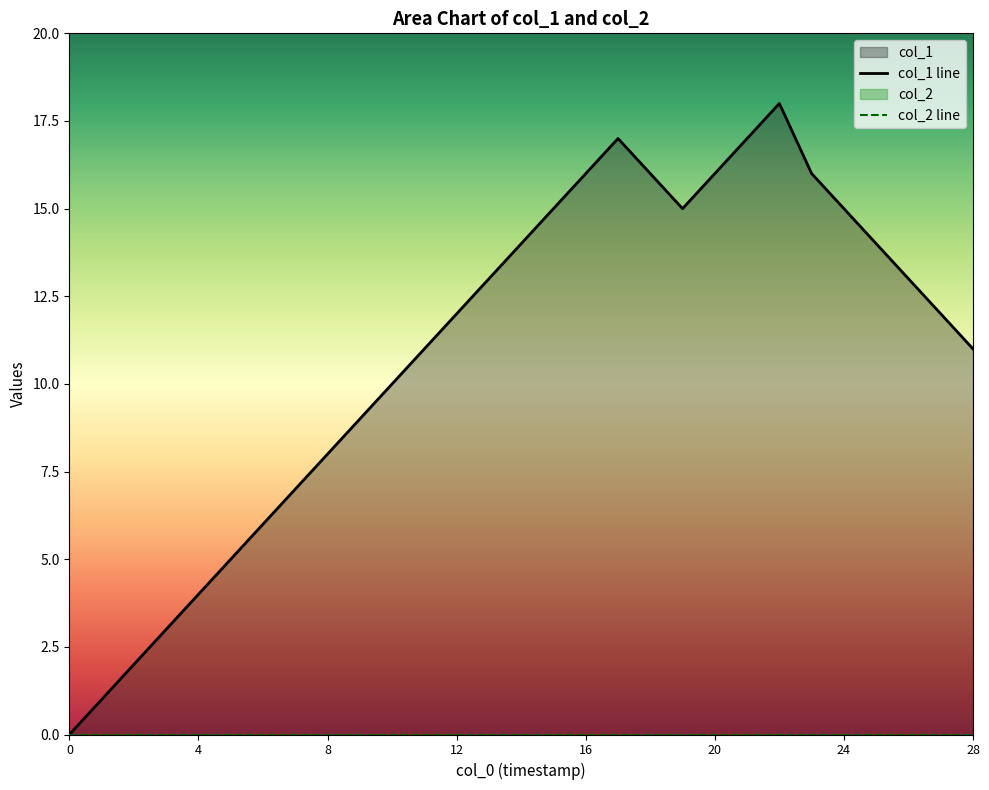

The value of col_1 line at 16 is 16. True or false?

True